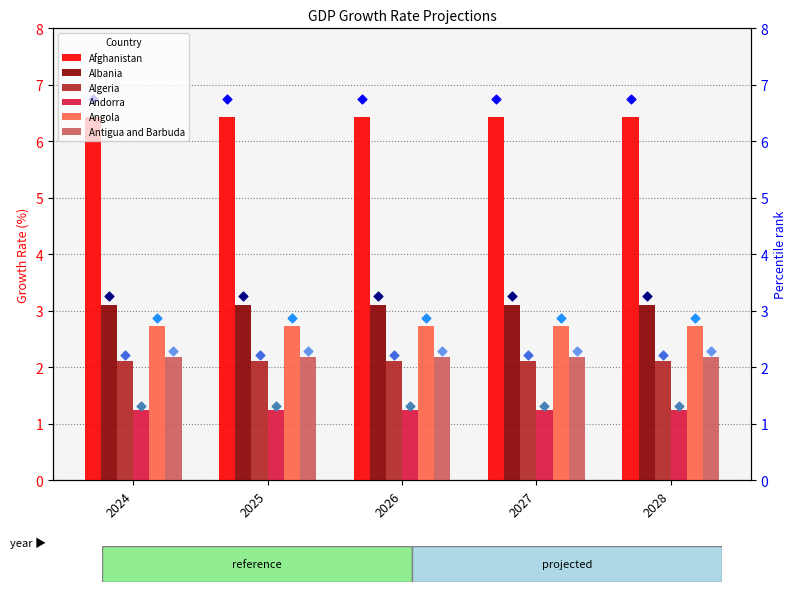

Which series has the largest Y range (max minus min)?

Afghanistan